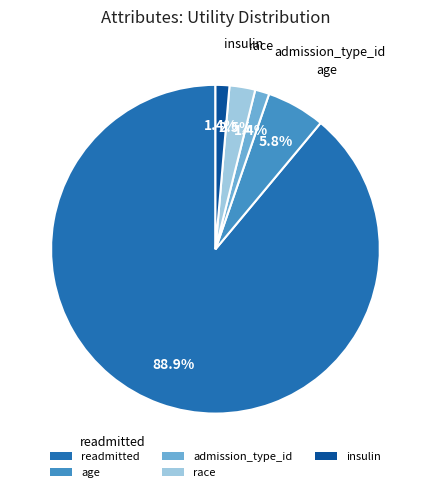

Is there a majority slice in this chart?

Yes